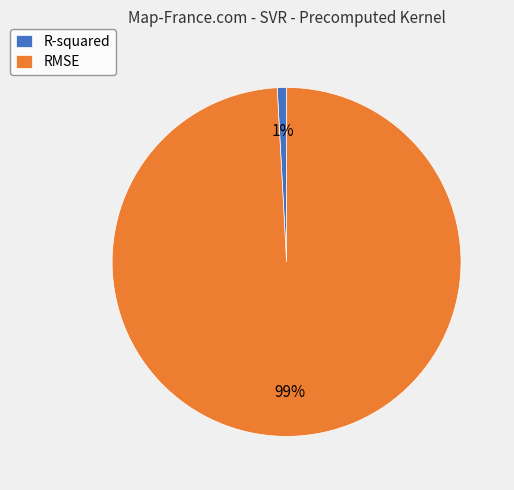

True or false: R-squared accounts for 13% of the total.

False